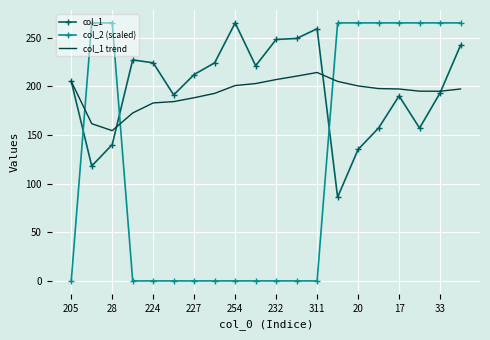

Which series has the largest range (max minus min)?

col_2 (scaled)